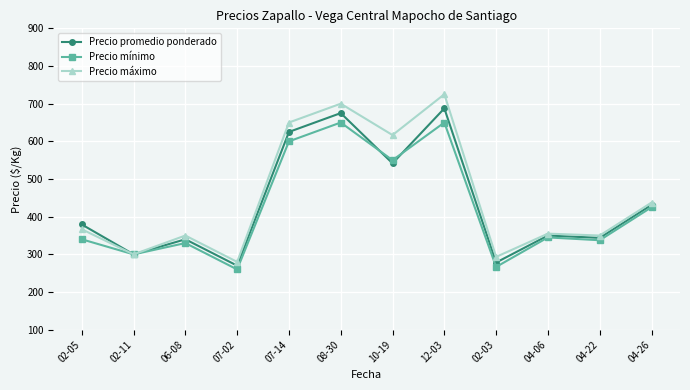

What is the value of the Precio promedio ponderado point at the 11th from the left?

343.8